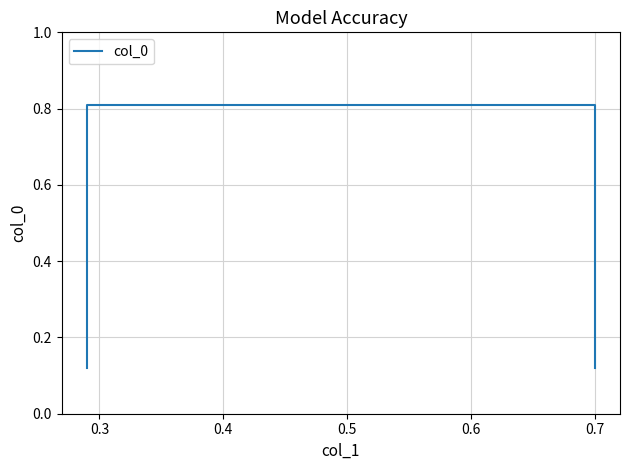

Is this an area chart (filled region under the line)?

No